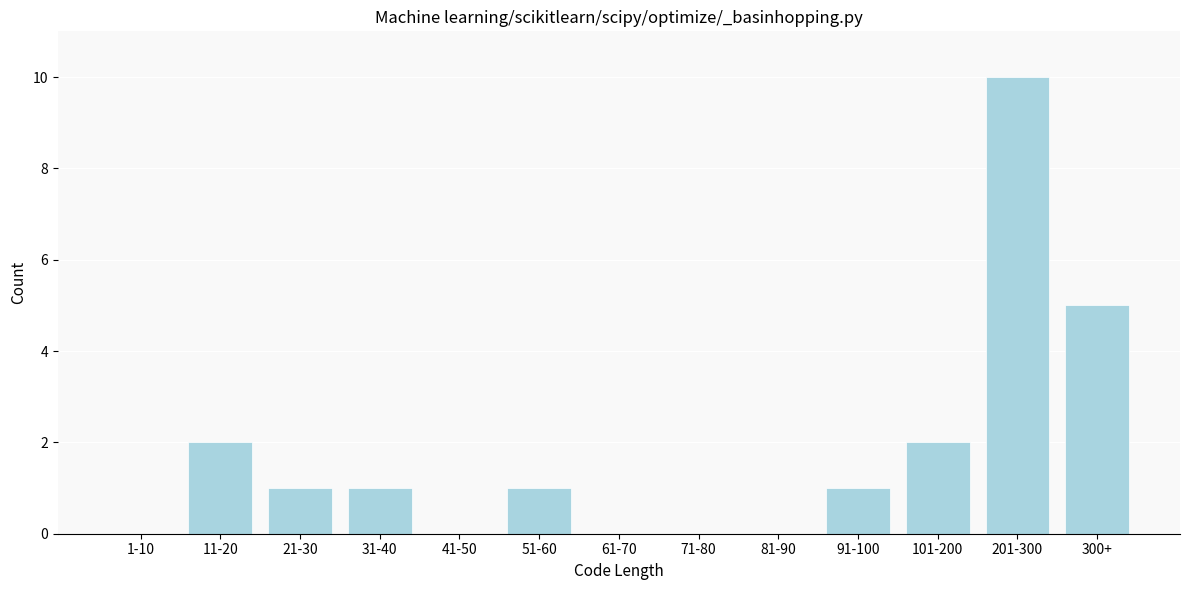

Reading left to right, transcribe all the data shown in this chart.

1-10=0	11-20=2	21-30=1	31-40=1	41-50=0	51-60=1	61-70=0	71-80=0	81-90=0	91-100=1	101-200=2	201-300=10	300+=5